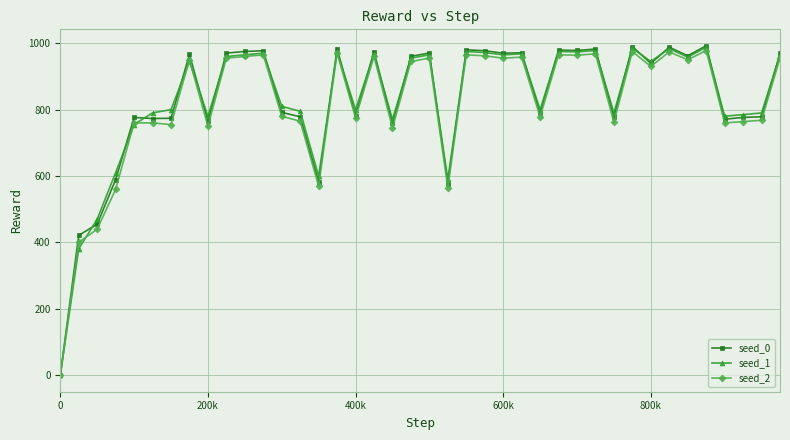

How many values in the seed_0 series are below 960?

20